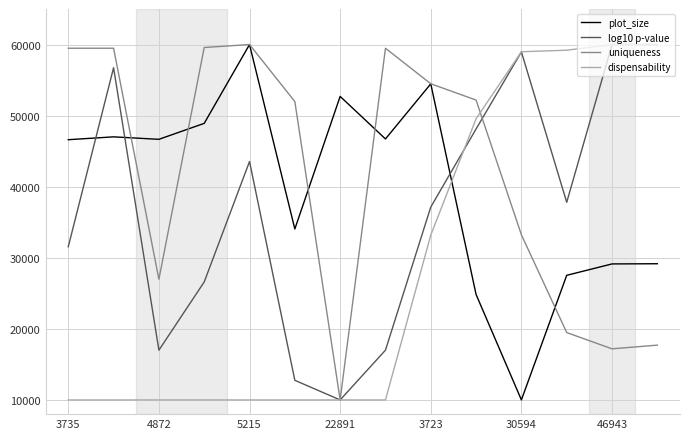

What is the maximum value shown in the chart?

60000.0